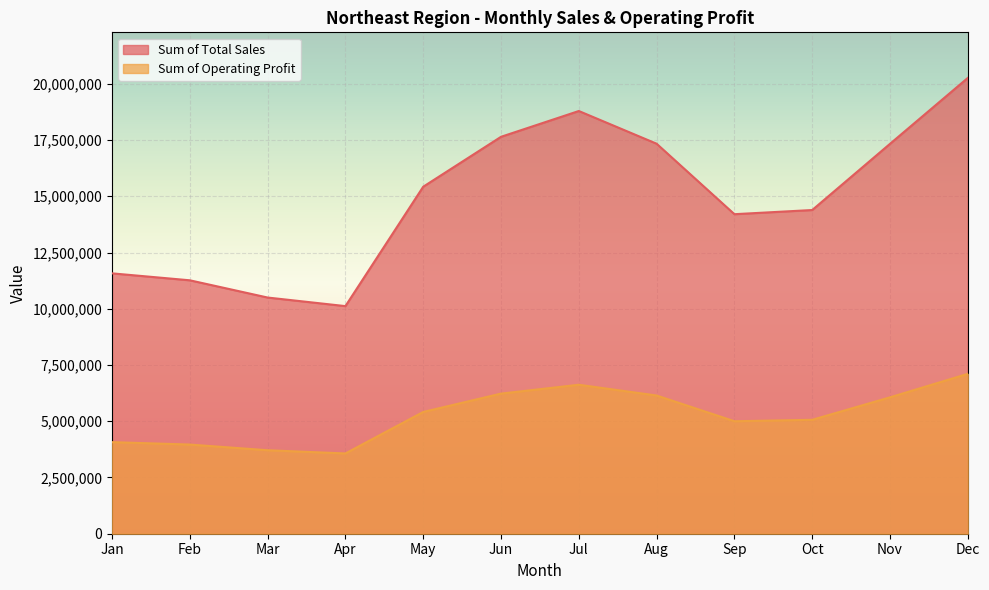

What is the value of the Sum of Operating Profit point at the 12th from the left?

7107562.5